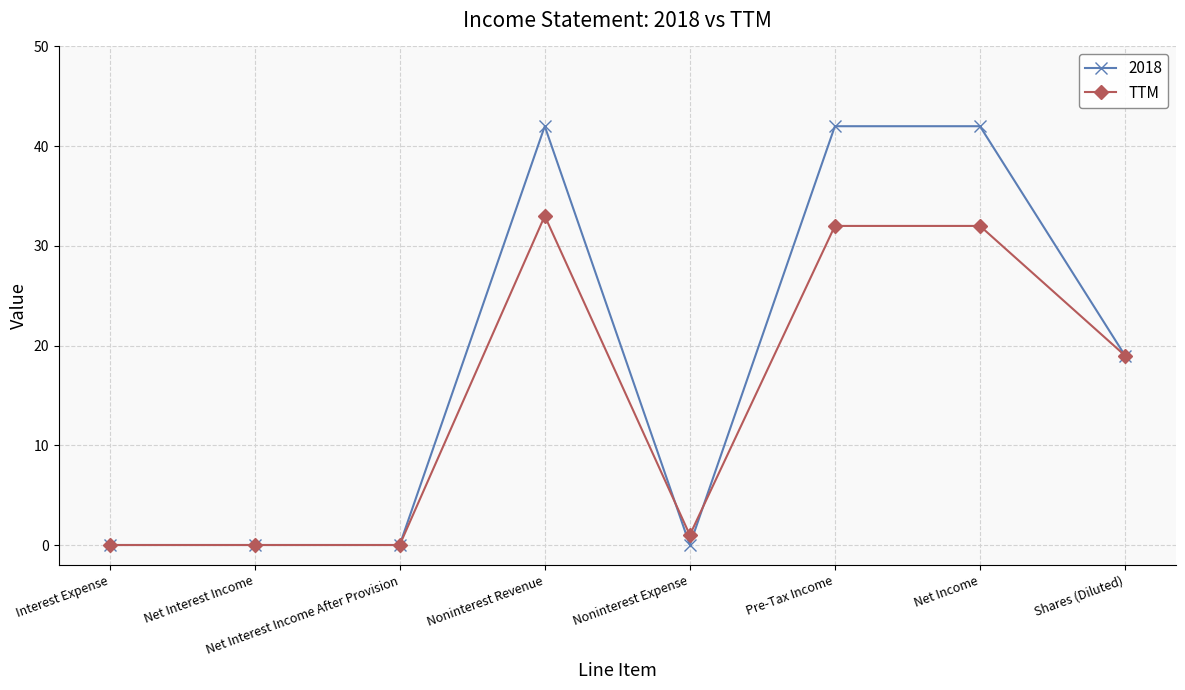

What is the value of the TTM point at the 8th from the left?

19